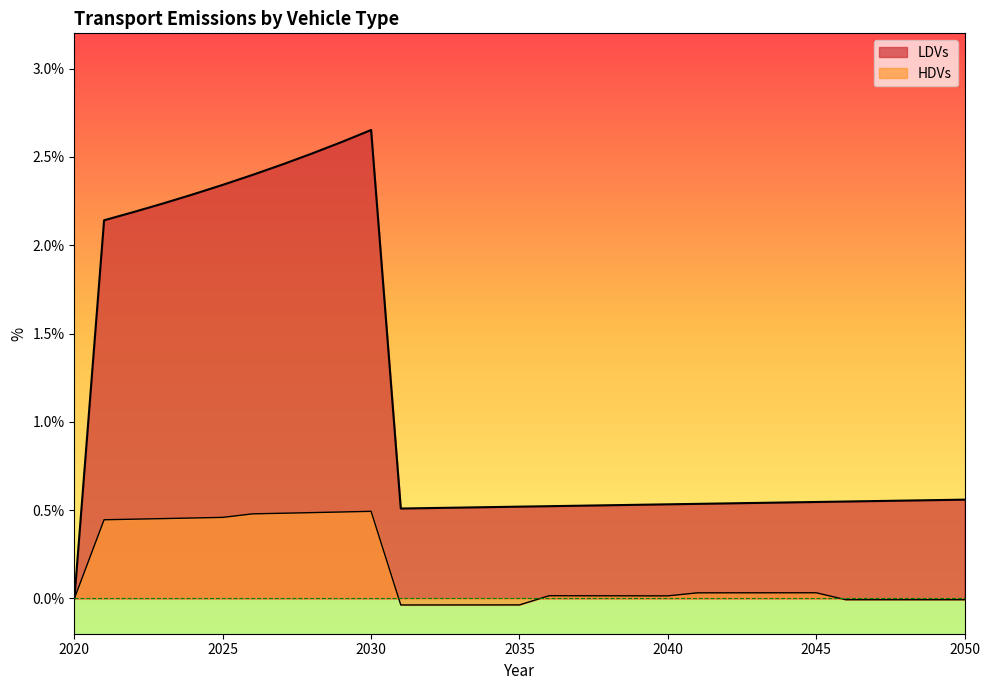

Which series has the largest total across all categories?

LDVs